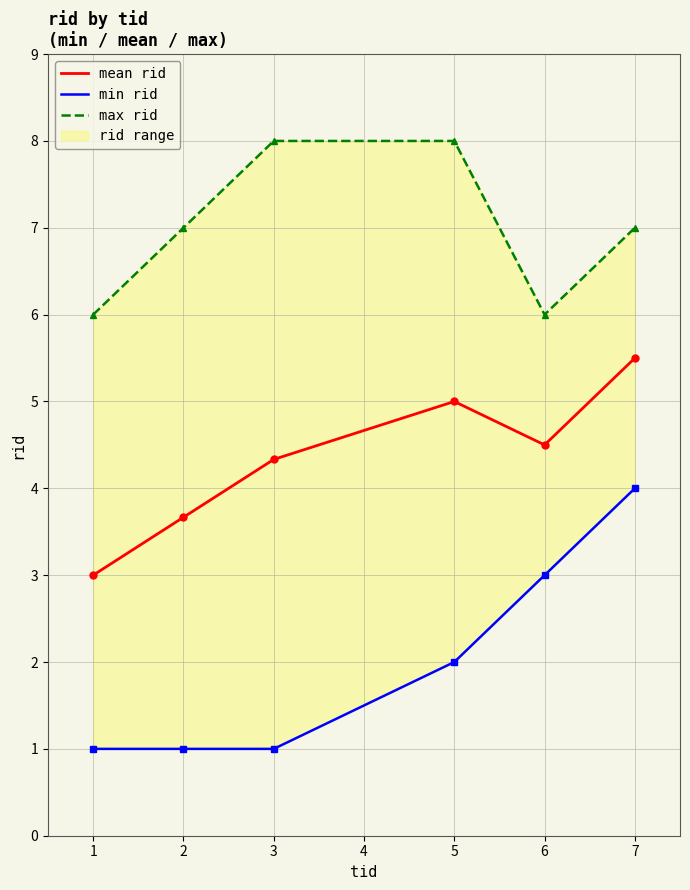

What is the smallest value displayed?

1.0